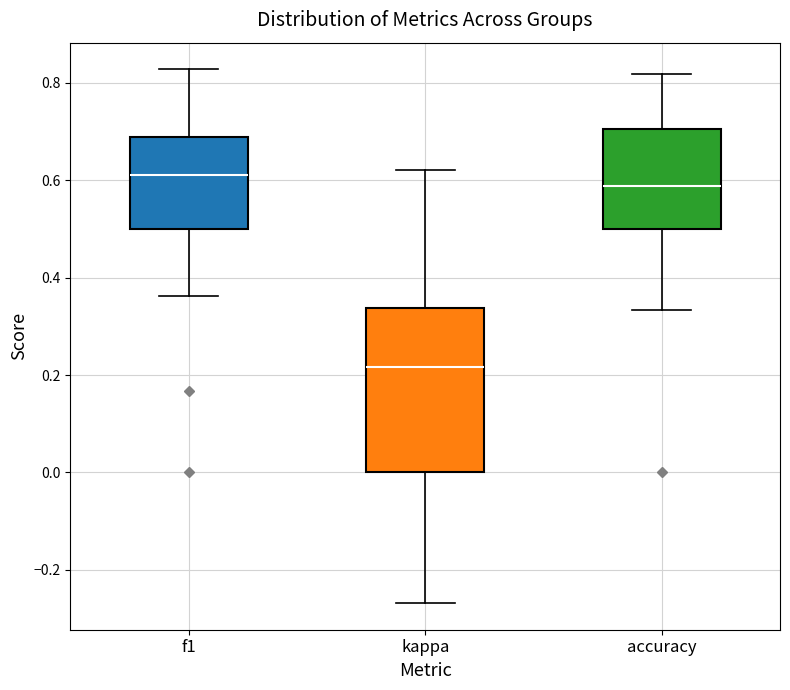

Which box's median line is the highest?

f1